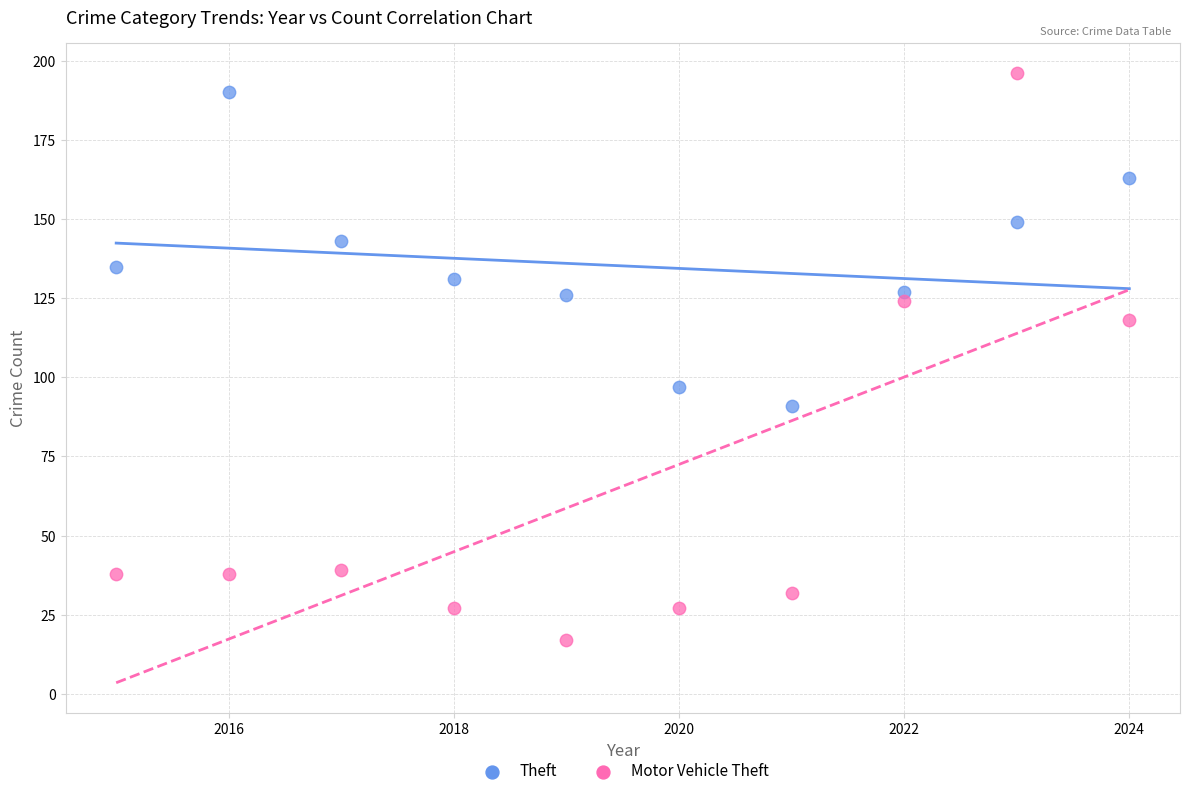

Which series reaches the minimum Y coordinate?

Motor Vehicle Theft